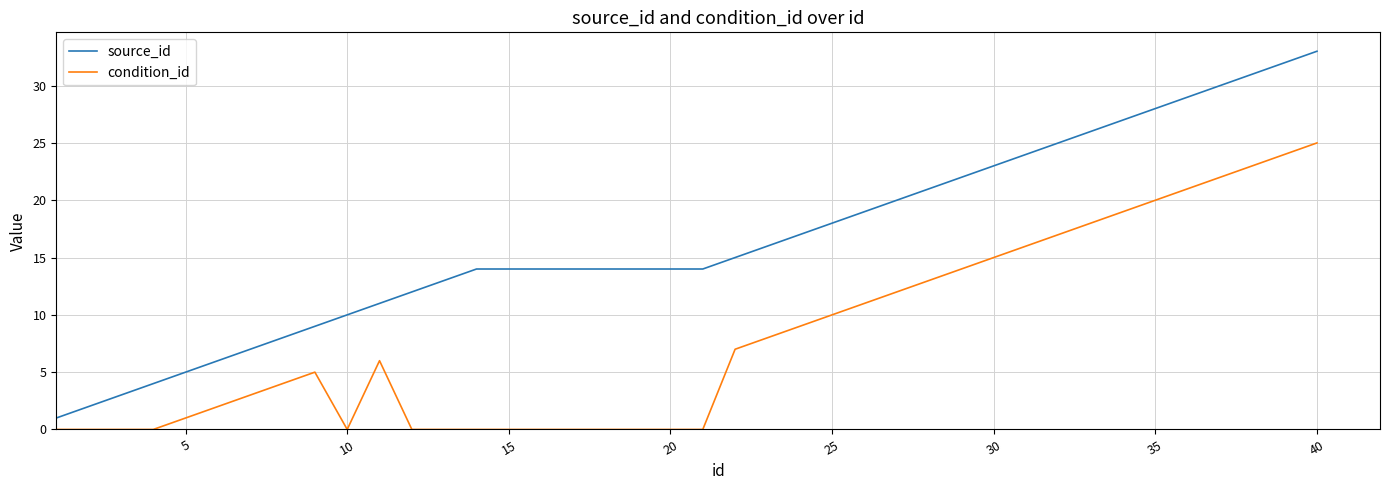

Which series has the largest total across all categories?

source_id